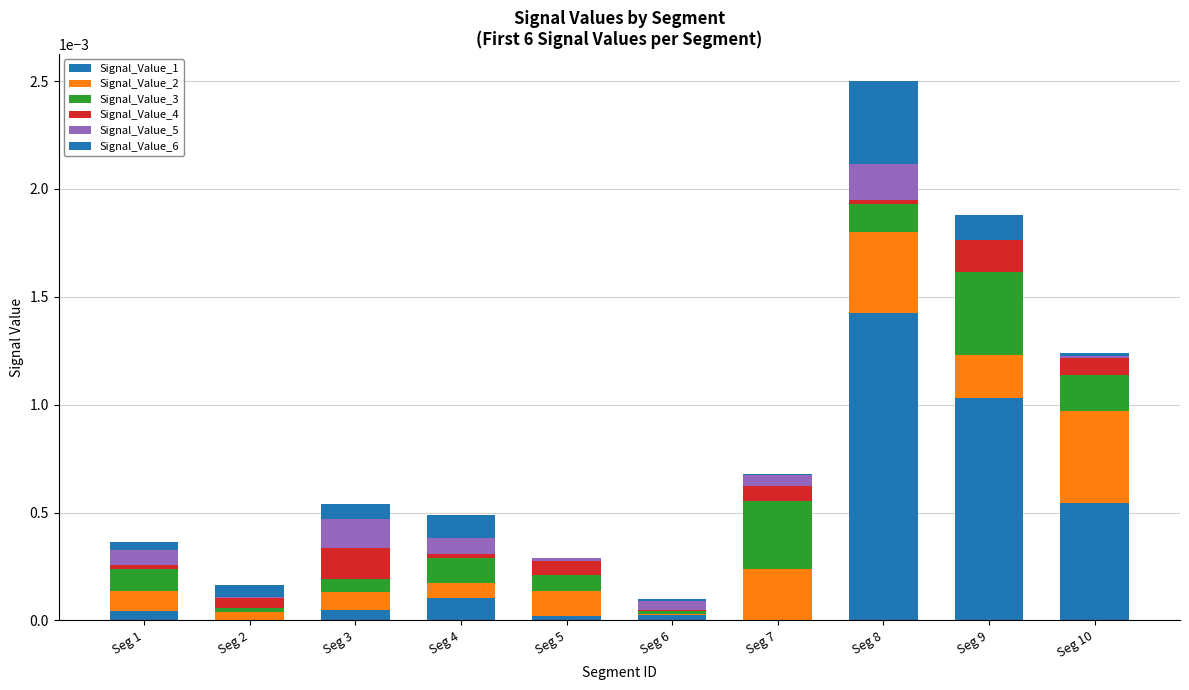

How many data points does each series have?

10